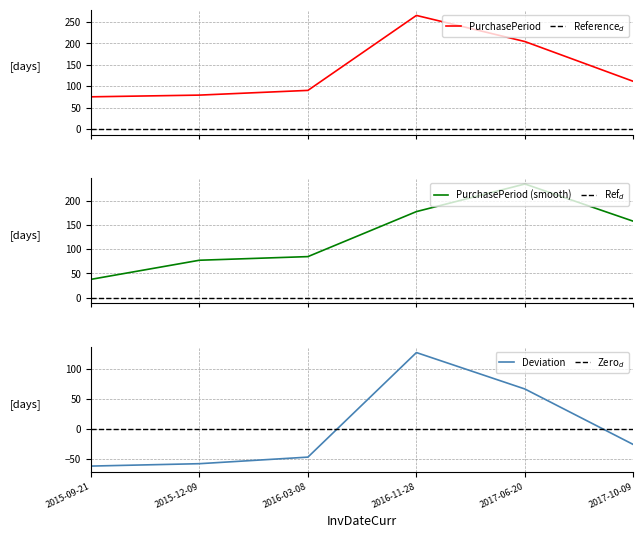

List the labels in order of value, largest first.

2016-11-28, 2017-06-20, 2017-10-09, 2016-03-08, 2015-12-09, 2015-09-21